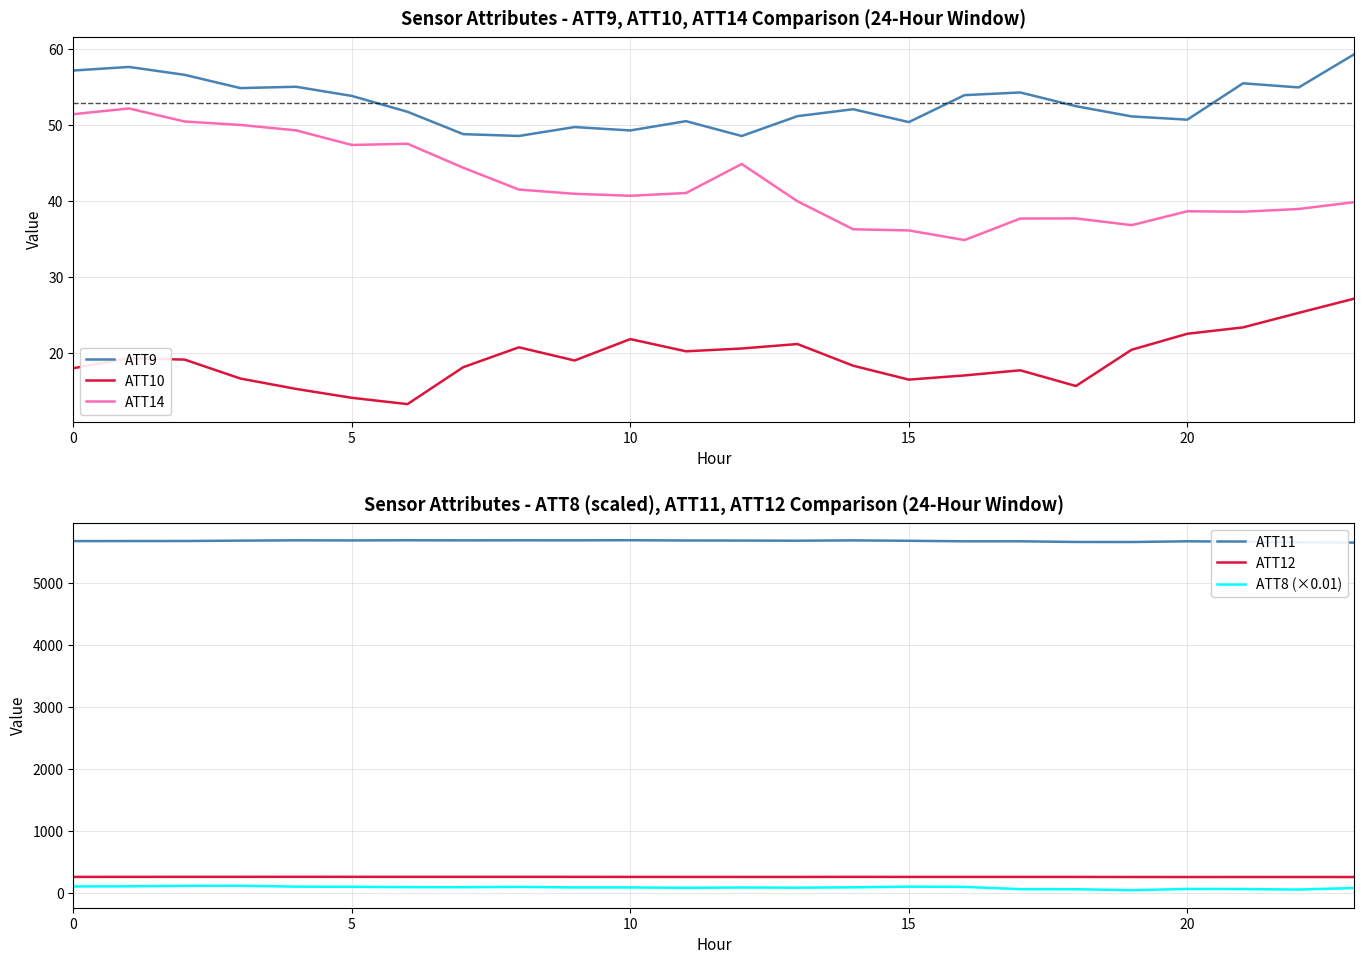

How many data points does each series have?

24